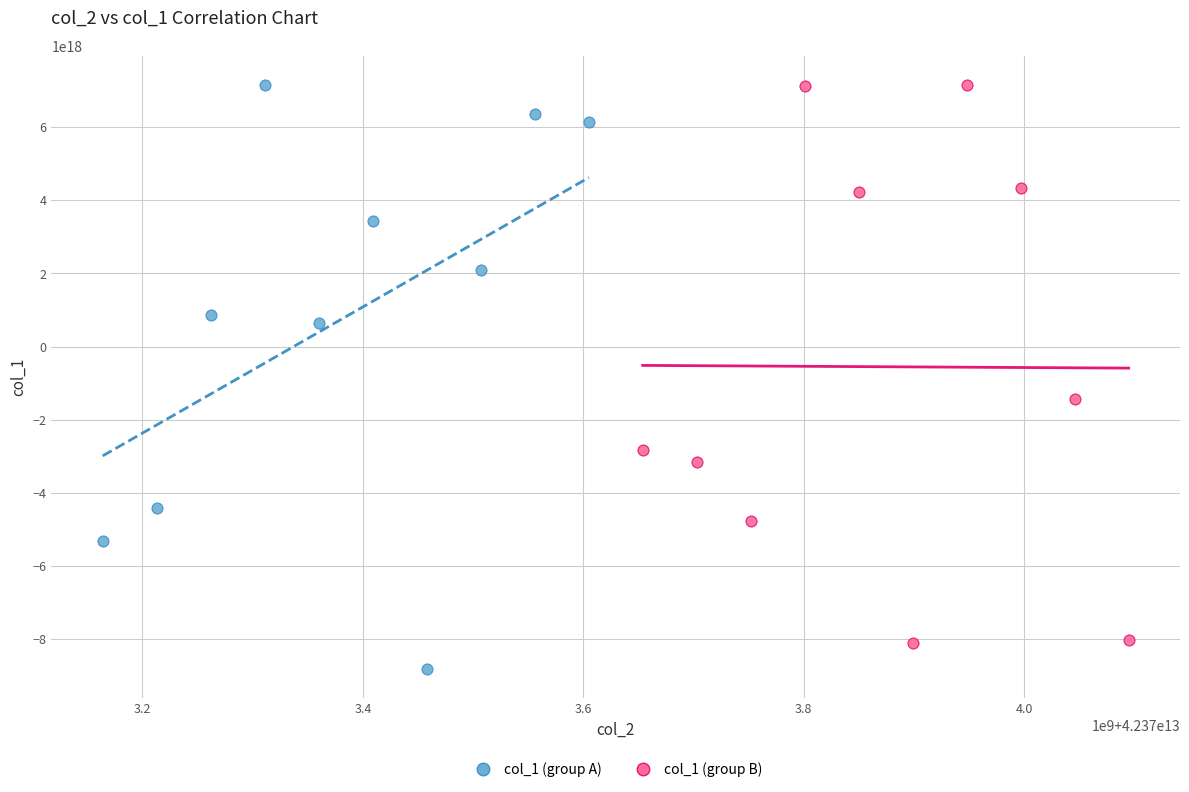

What are all the series names shown in the legend?

col_1 (group A), col_1 (group B)